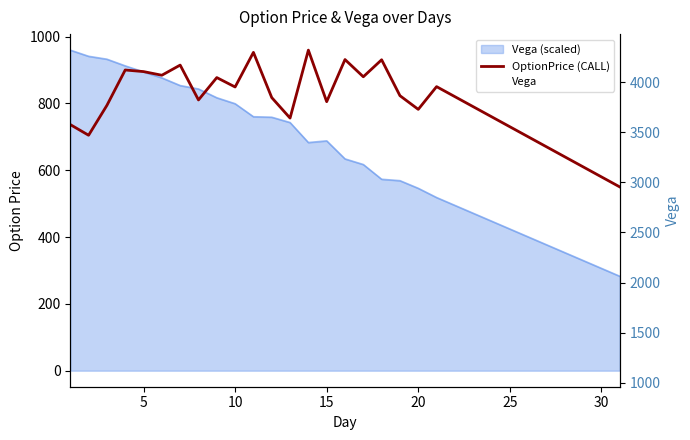

What is the average value of the OptionPrice (CALL) series?

796.8